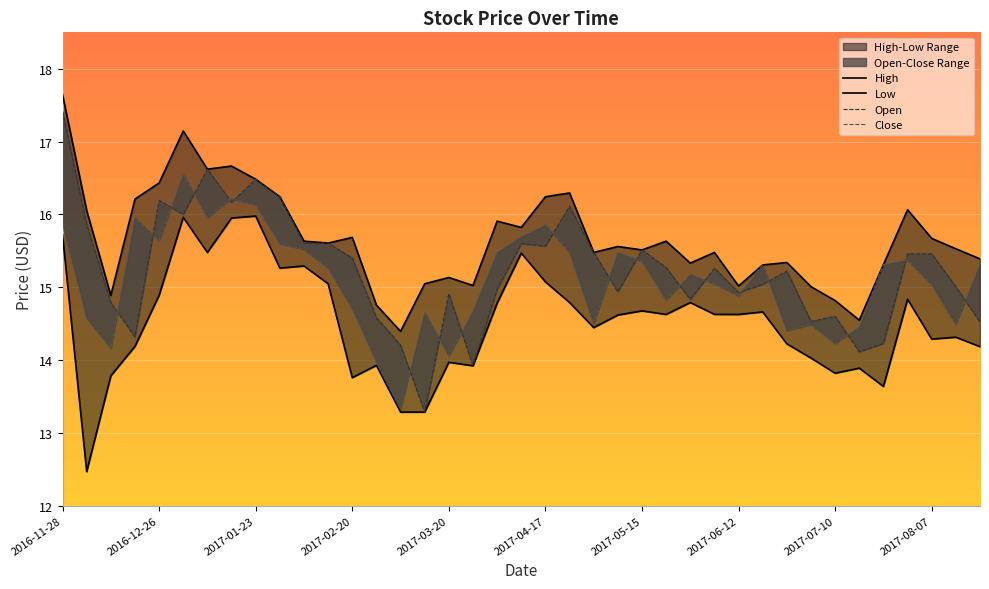

At which category is the sum across all series the highest?

2016-11-28